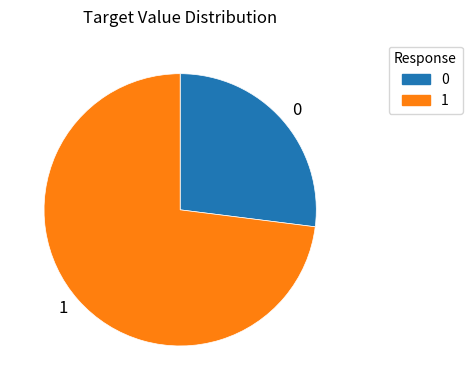

Approximately how many times larger is the value at 1 compared to 0?

2.7